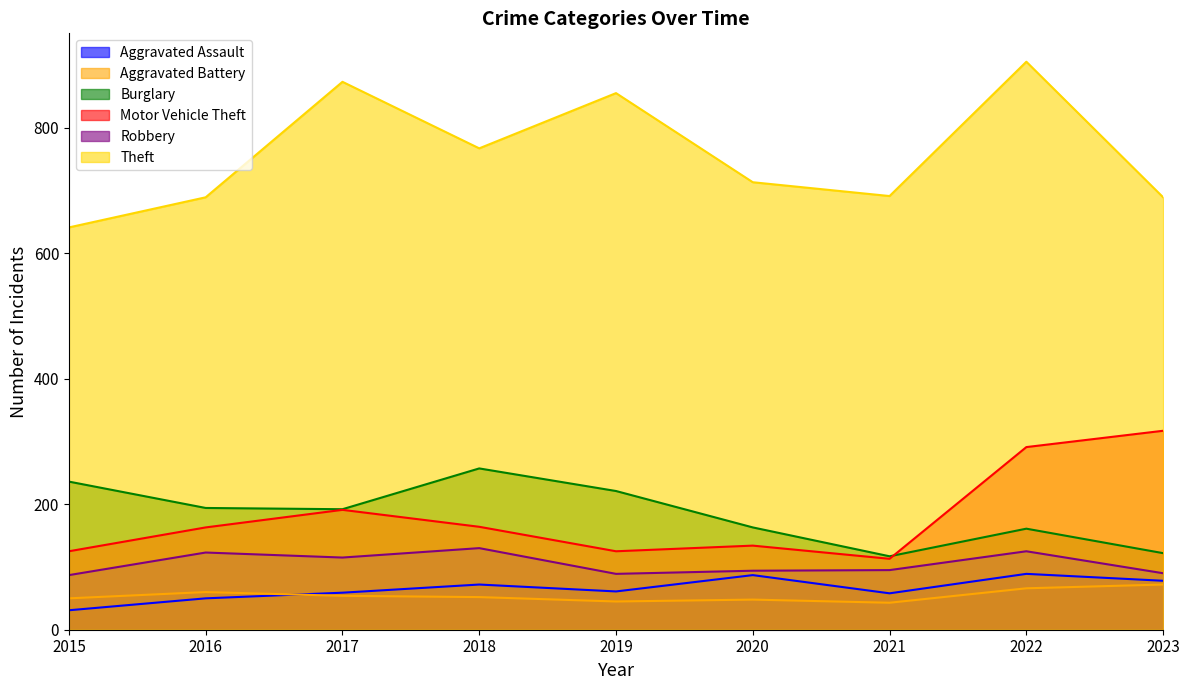

Reading right to left, transcribe all the data shown in this chart.

Aggravated Assault: 78	89	58	87	61	72	59	50	31
Aggravated Battery: 72	66	43	48	45	52	54	60	50
Burglary: 122	161	117	163	221	257	192	194	236
Motor Vehicle Theft: 317	291	113	134	125	164	191	163	125
Robbery: 90	125	95	94	89	130	115	123	87
Theft: 689	905	691	713	855	767	873	689	641